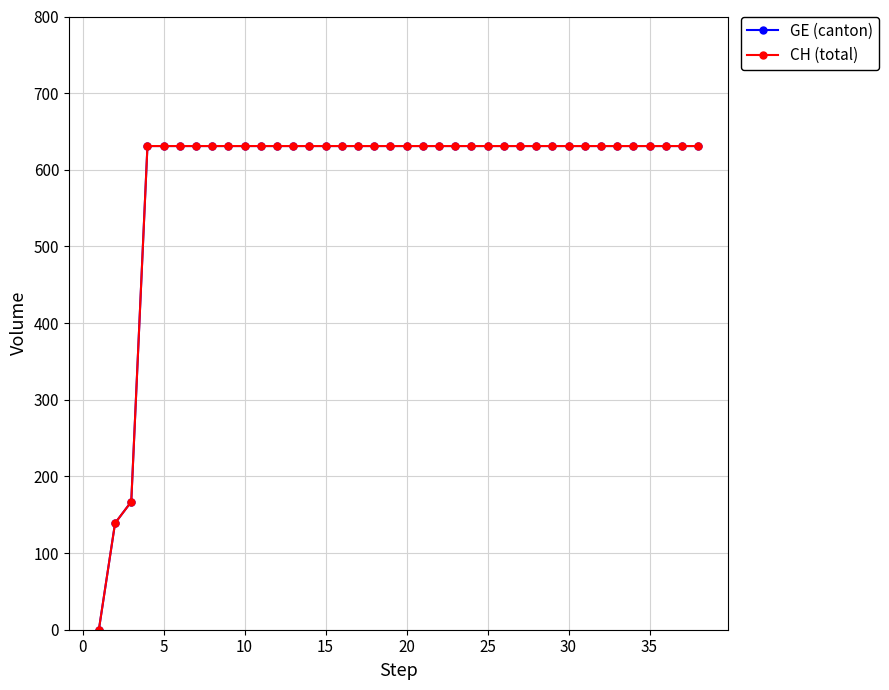

Reading right to left, list all the values displayed in this chart.

GE (canton): 631	631	631	631	631	631	631	631	631	631	631	631	631	631	631	631	631	631	631	631	631	631	631	631	631	631	631	631	631	631	631	631	631	631	631	167	139	0
CH (total): 631	631	631	631	631	631	631	631	631	631	631	631	631	631	631	631	631	631	631	631	631	631	631	631	631	631	631	631	631	631	631	631	631	631	631	167	139	0